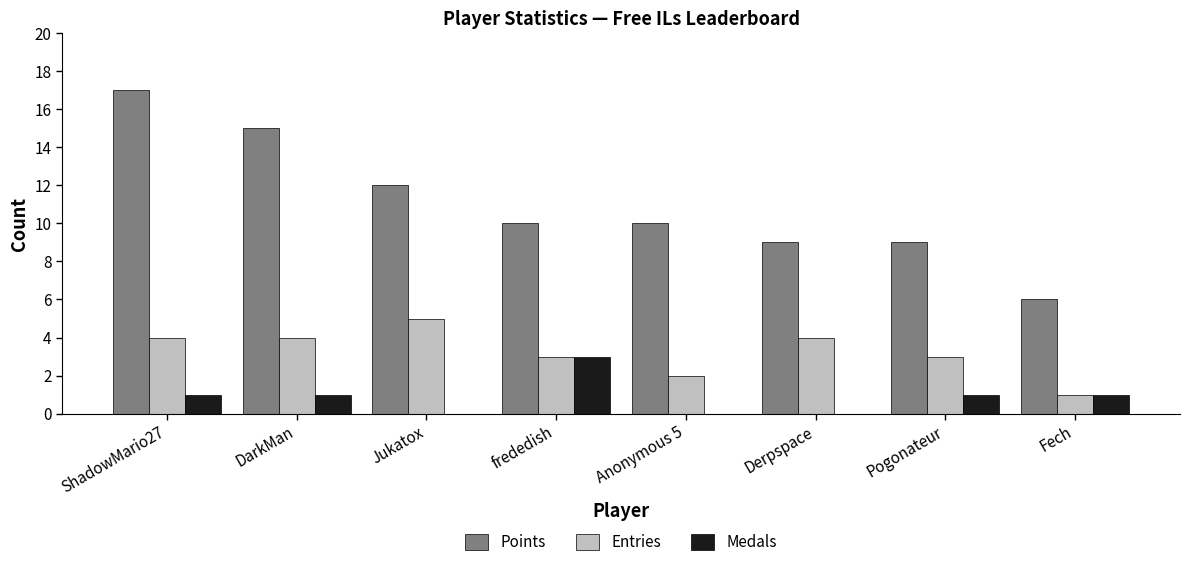

What is the greatest value displayed?

17